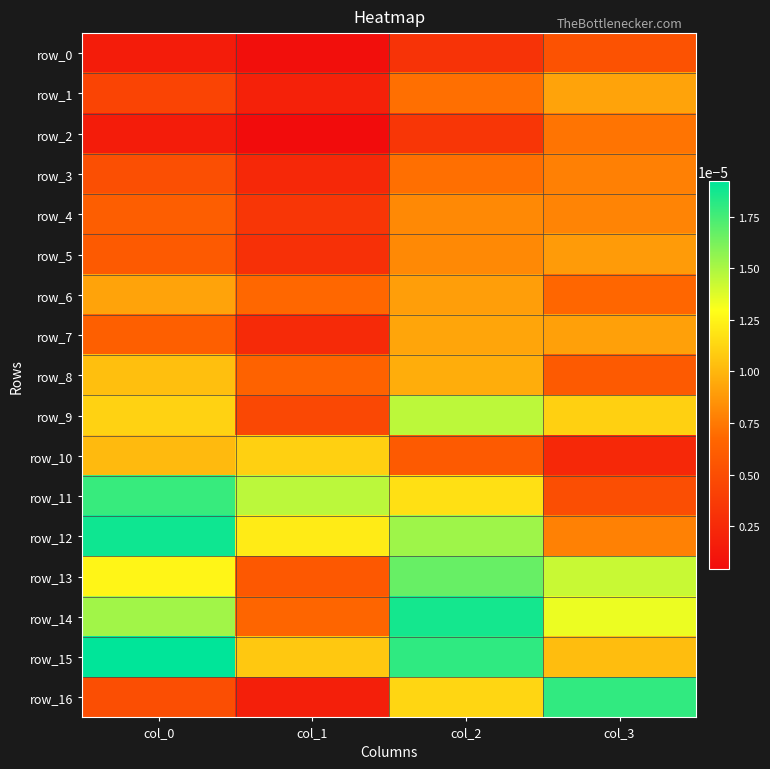

Which series has the largest range (max minus min)?

row_16